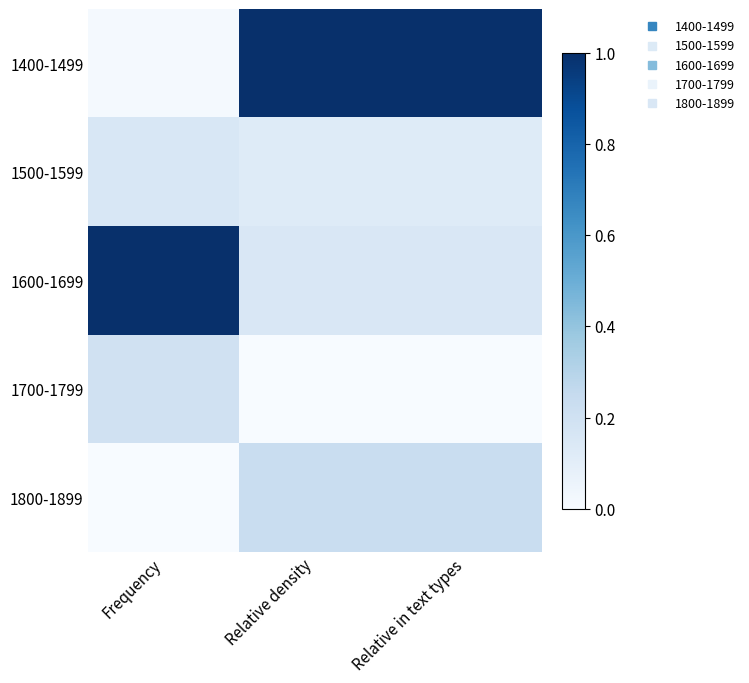

At how many categories does at least one series exceed 0?

3